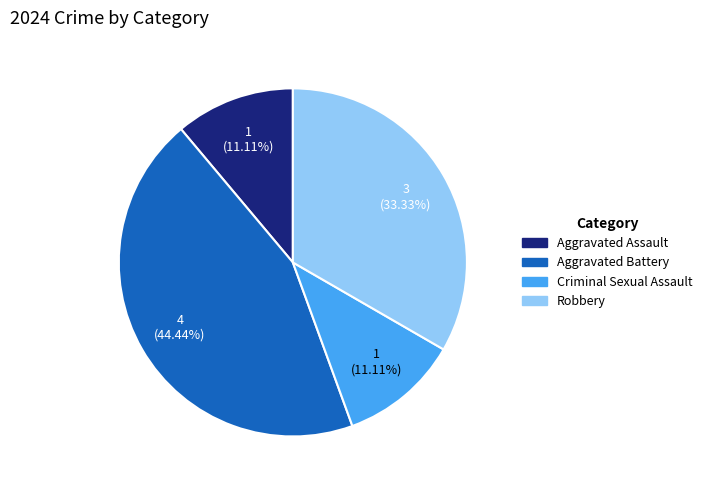

Is it true that Criminal Sexual Assault is 11% of the pie?

True